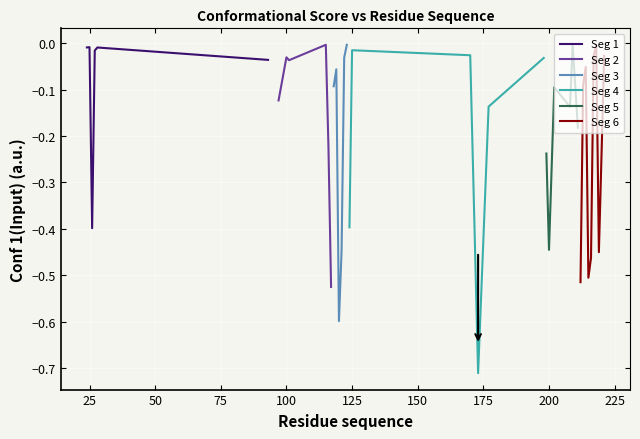

Reading right to left, what are all the values shown in this chart?

-0.0	-0.2	-0.5	-0.0	-0.0	-0.5	-0.5	-0.1	-0.1	-0.5	-0.2	-0.0	-0.1	-0.1	-0.4	-0.2	-0.0	-0.1	-0.7	-0.0	-0.0	-0.4	-0.0	-0.0	-0.4	-0.6	-0.1	-0.1	-0.5	-0.2	-0.0	-0.0	-0.0	-0.1	-0.0	-0.0	-0.0	-0.4	-0.0	-0.0